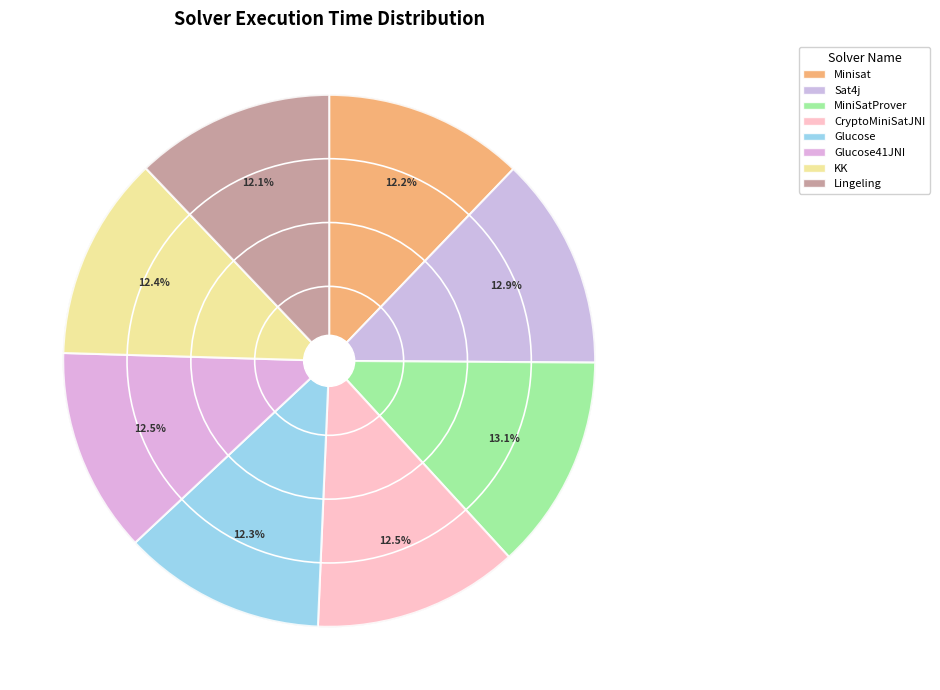

What is the change in value from Glucose to Lingeling?

-14